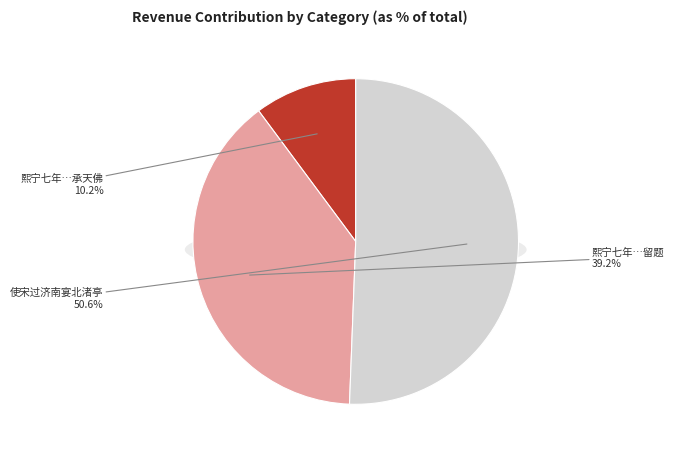

What is the largest slice in the pie chart?

使宋过济南宴北渚亭